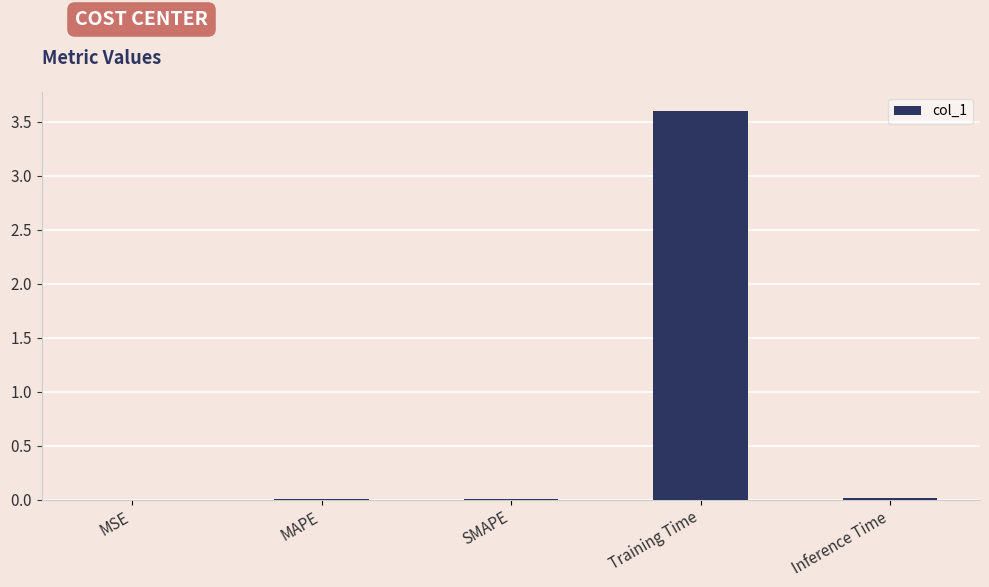

Which label corresponds to the largest value in the chart?

Training Time